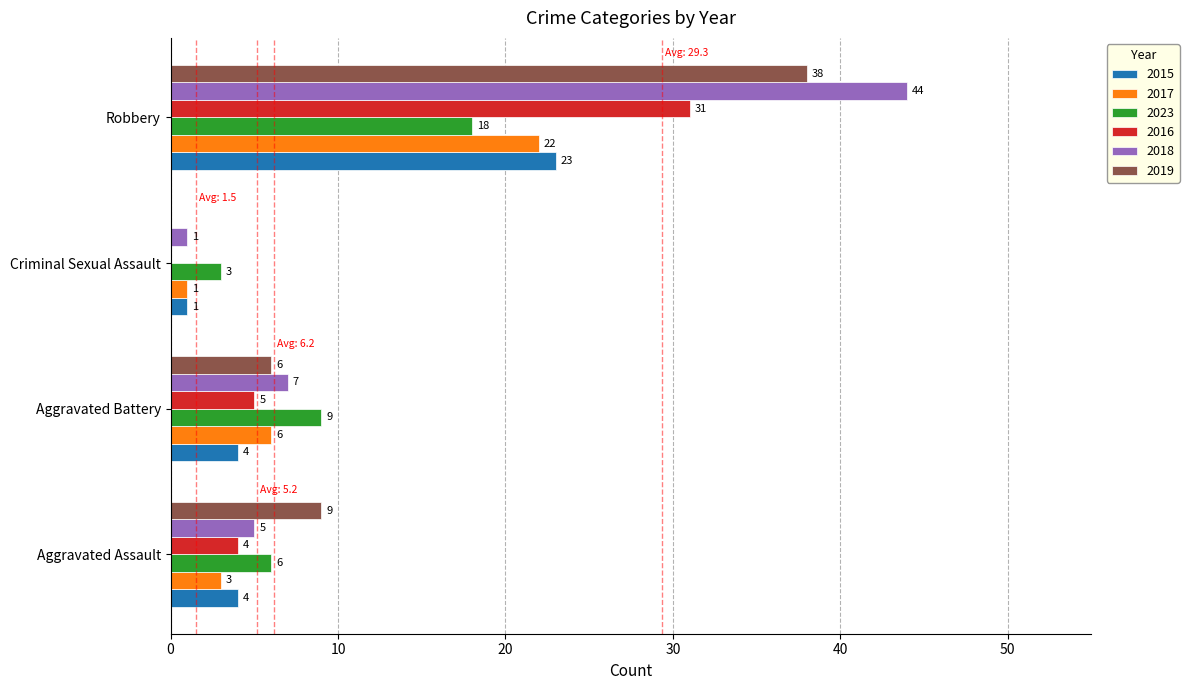

What is the greatest value displayed?

44